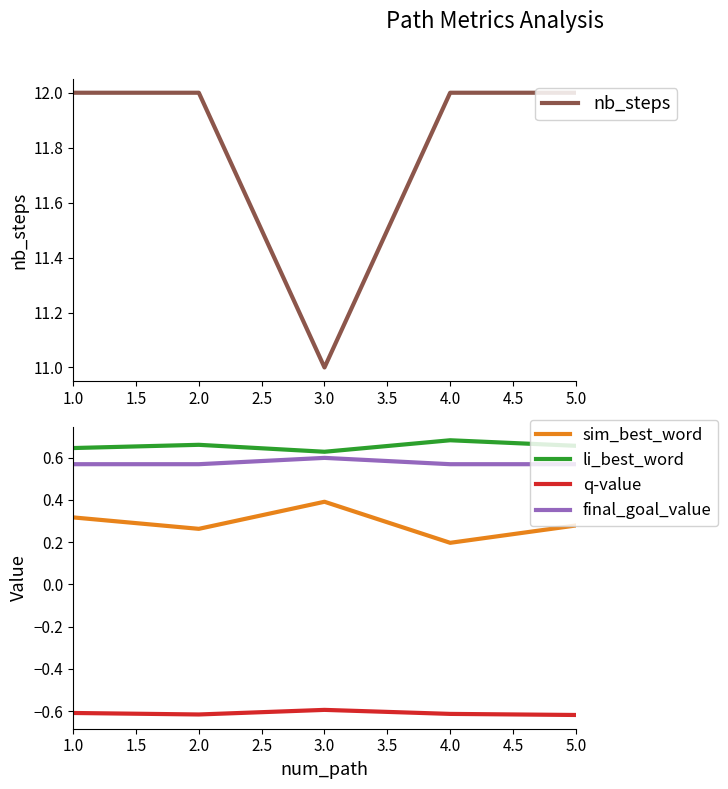

Is the value of li_best_word at 2.0 greater than the value of final_goal_value at 2.0?

Yes